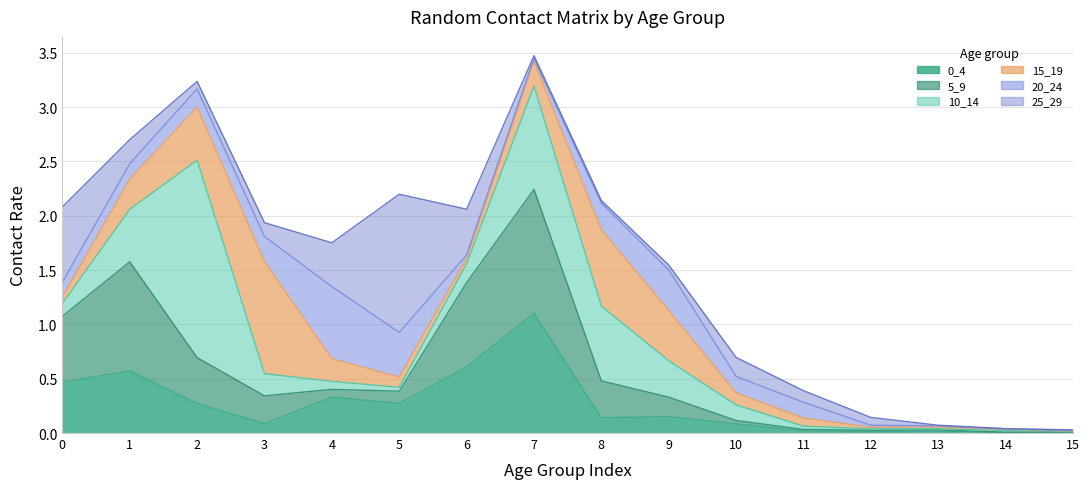

At which label is 10_14 closest to 0?

15